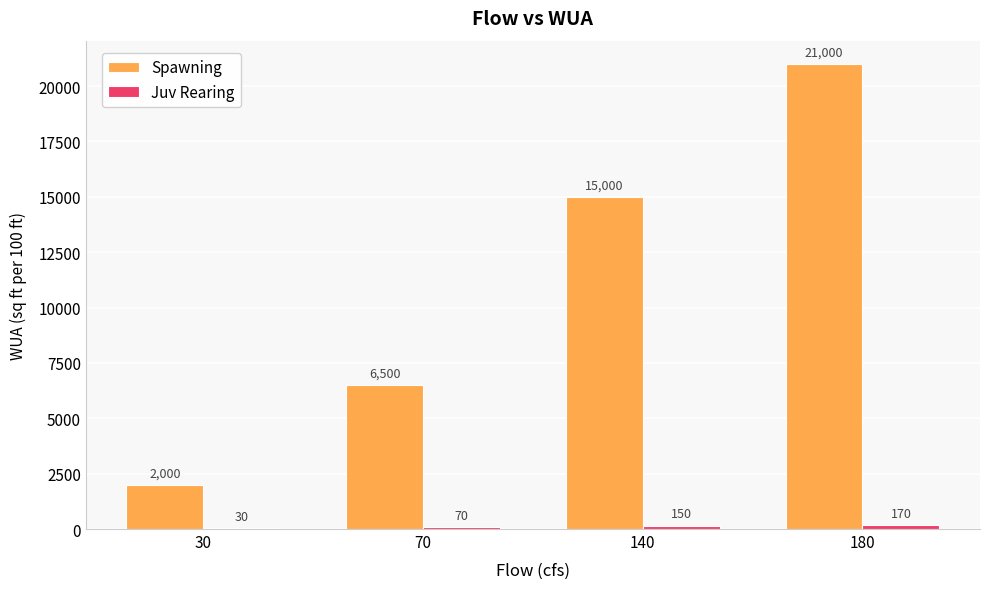

How many series are shown in this chart?

2